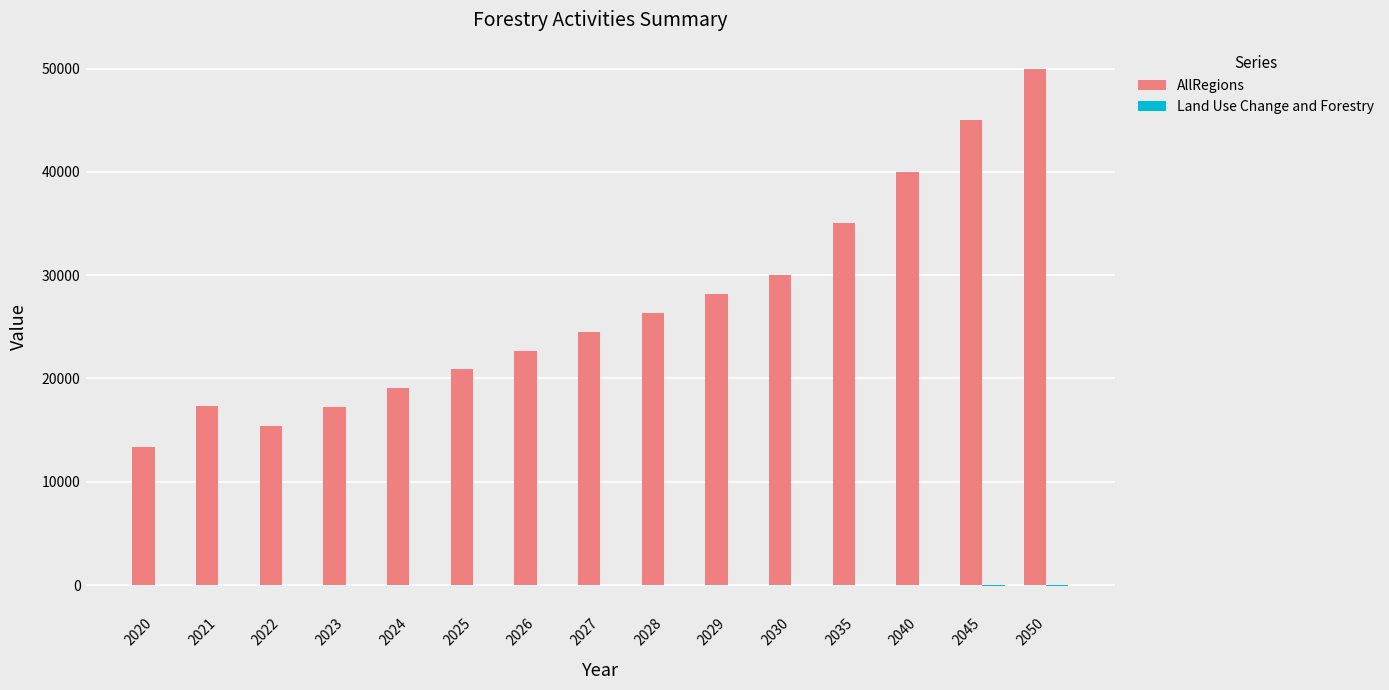

What is the highest value of the AllRegions series?

50000.0